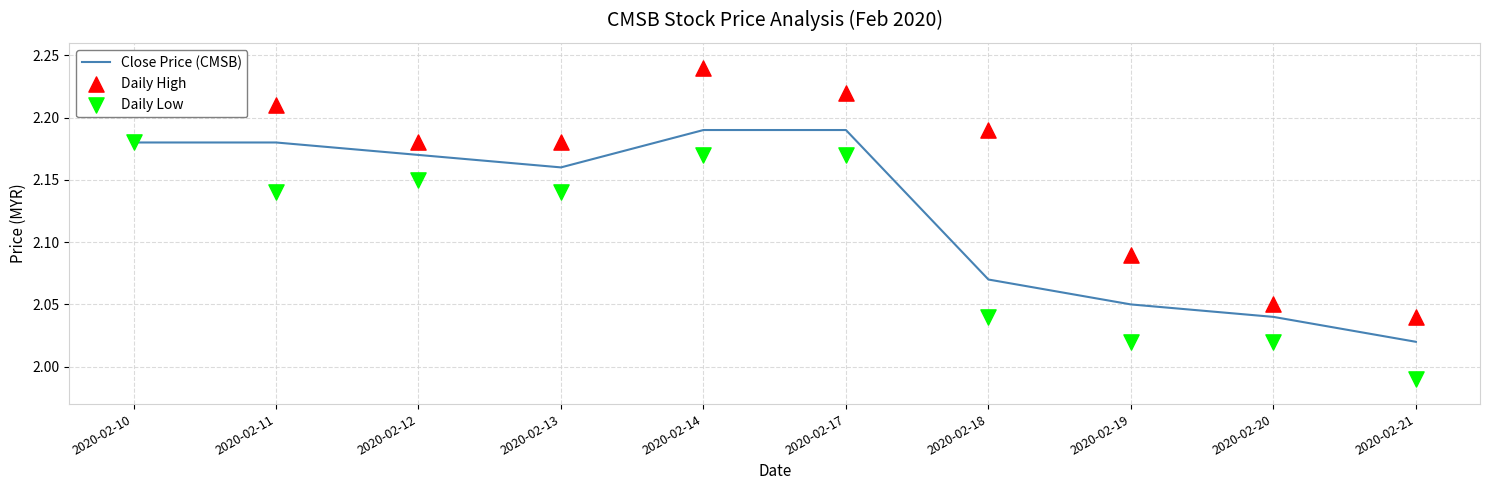

Is the value of Daily High at 2020-02-20 greater than the value of Close Price (CMSB) at 2020-02-13?

No